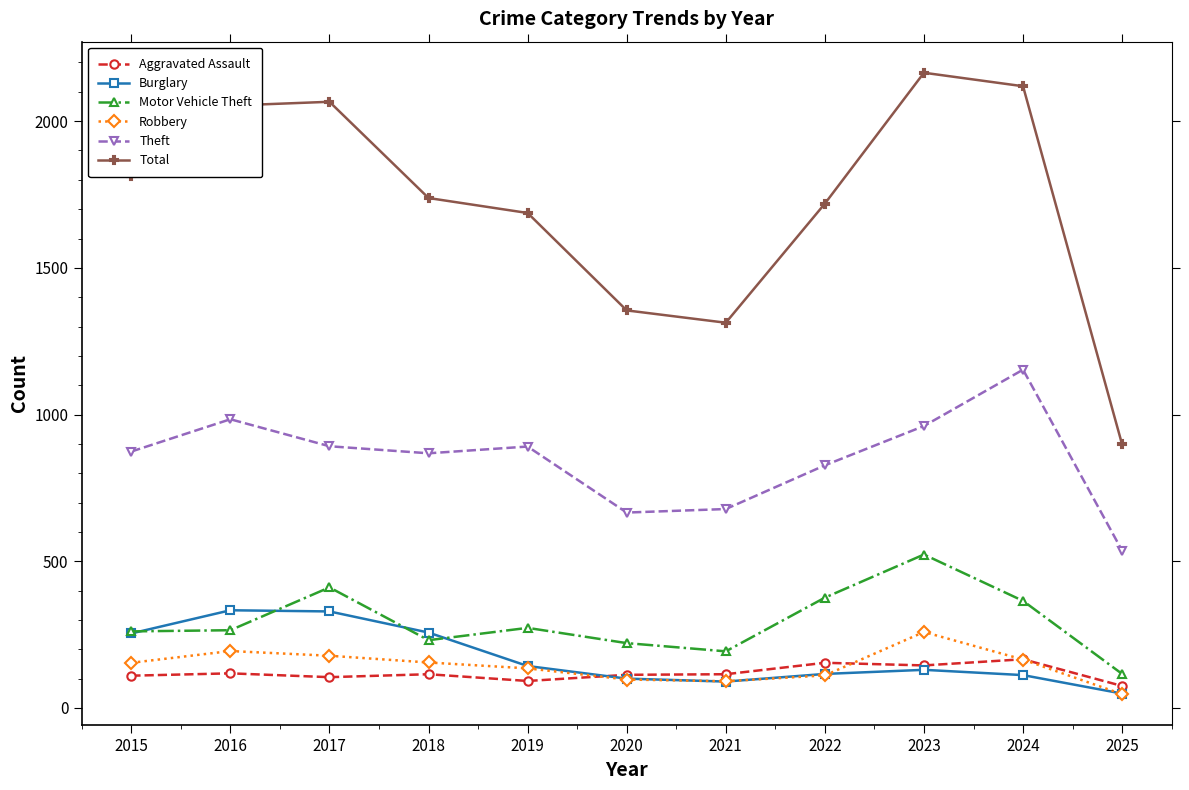

What value does the Theft series have at 2020?

666